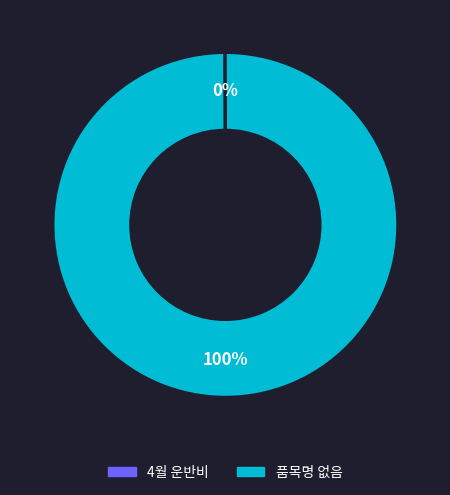

Which slice represents more than half of the pie?

품목명 없음